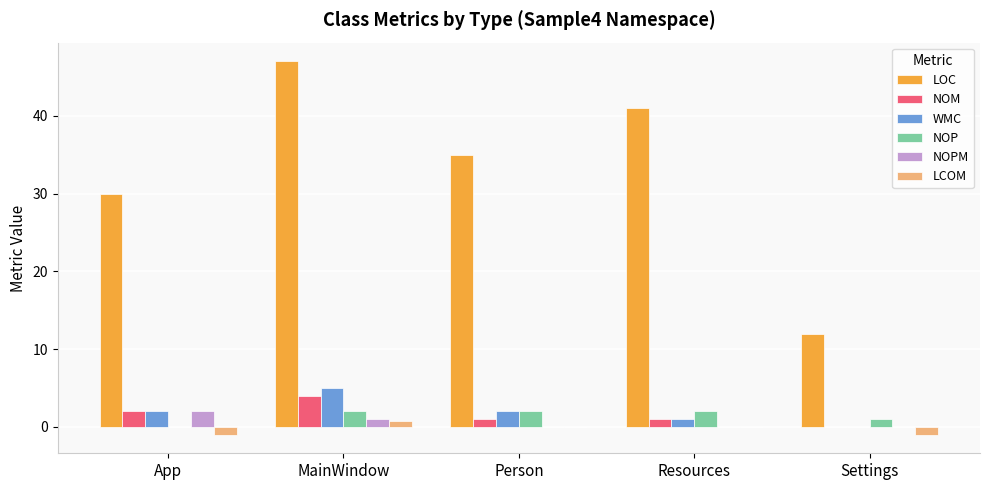

Count the number of categories in the chart.

5